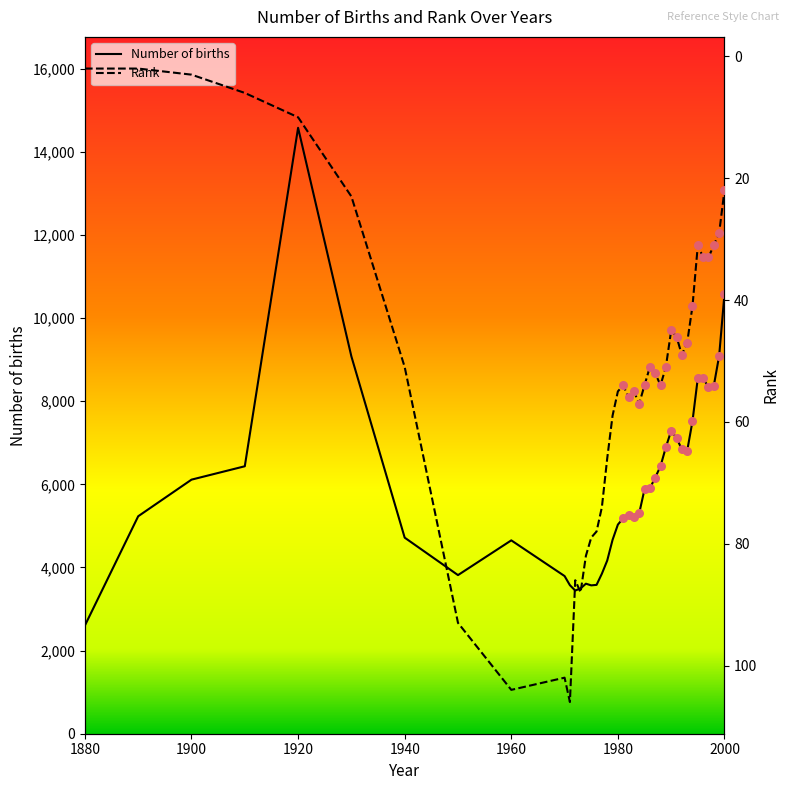

Which series reaches the minimum Y coordinate?

Rank